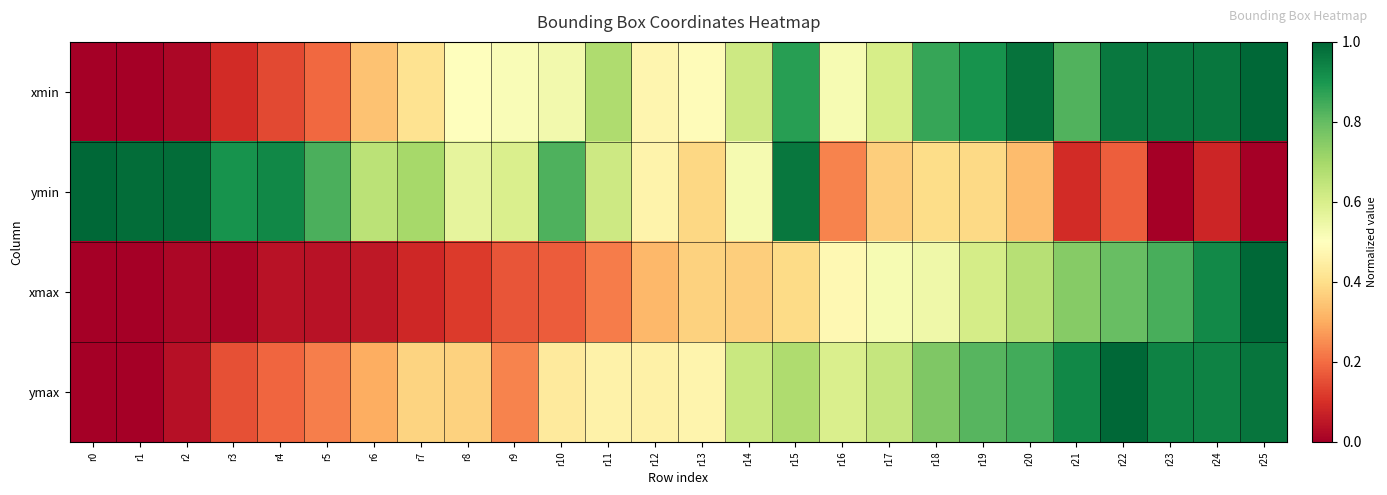

How many categories are shown in the chart?

26